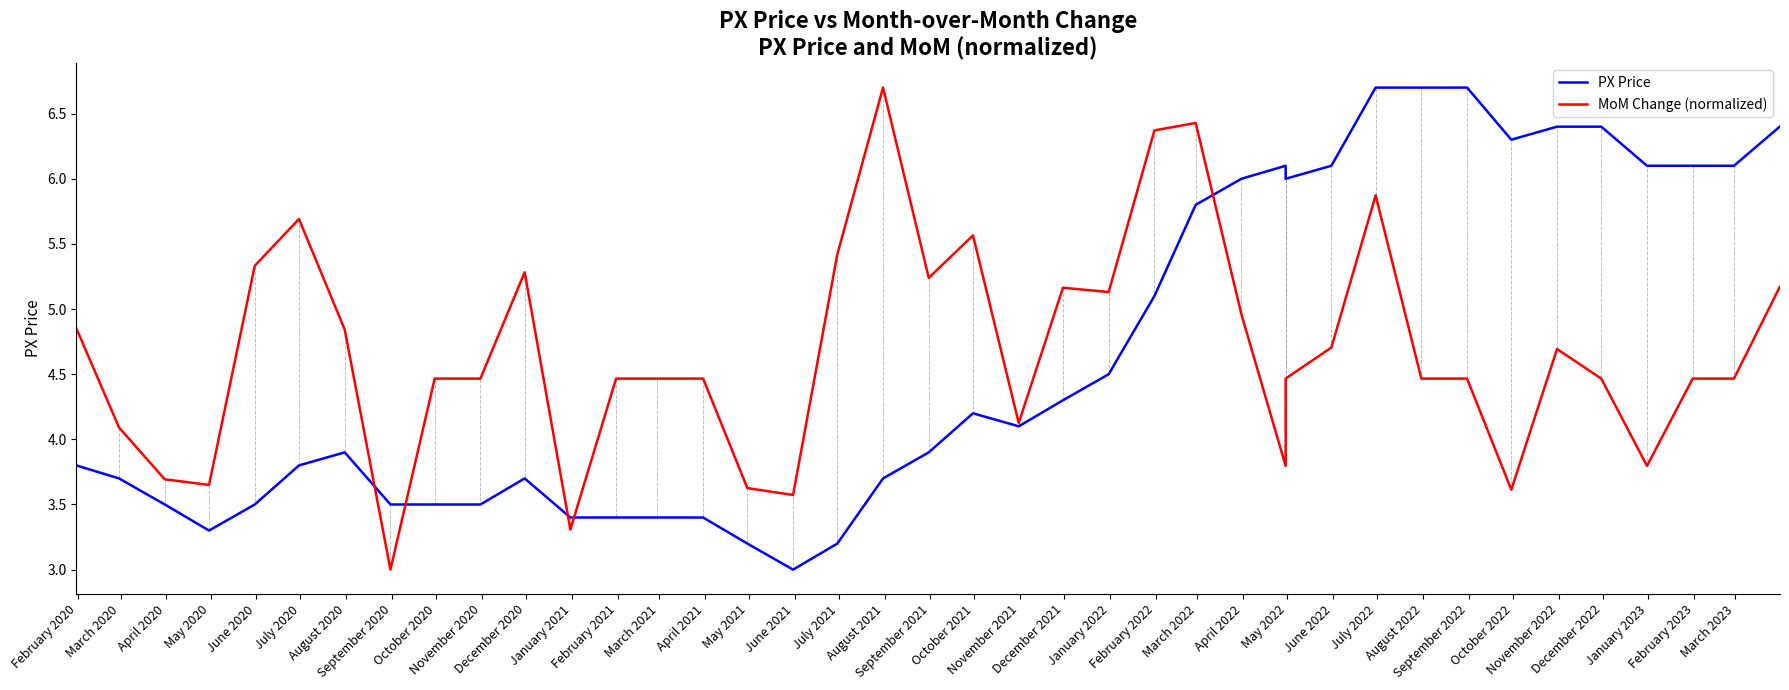

True or false: PX Price and MoM Change (normalized) cross at least once.

True